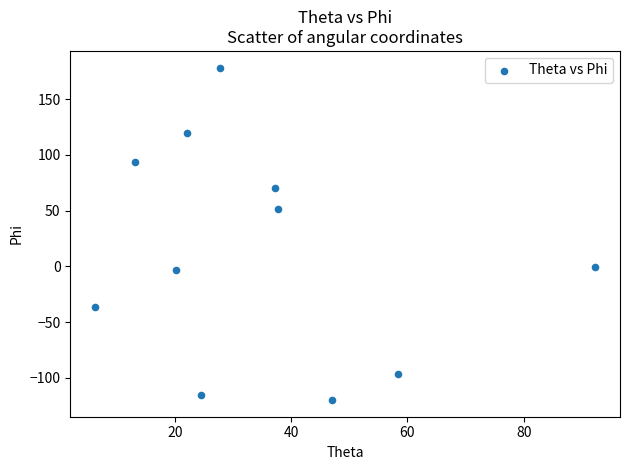

What Y value in the scatter plot is closest to 29?

51.6